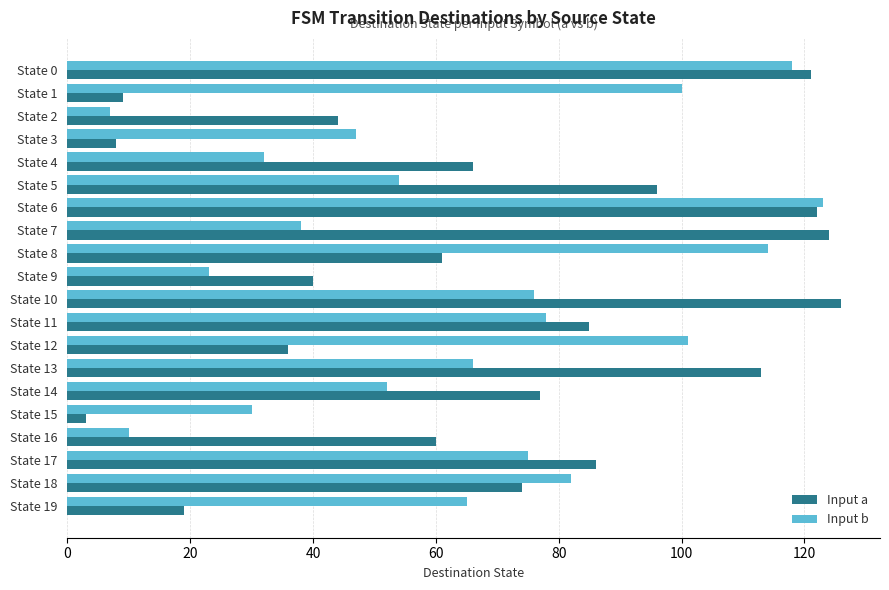

At State 16, list the series in order from largest to smallest.

Input a, Input b